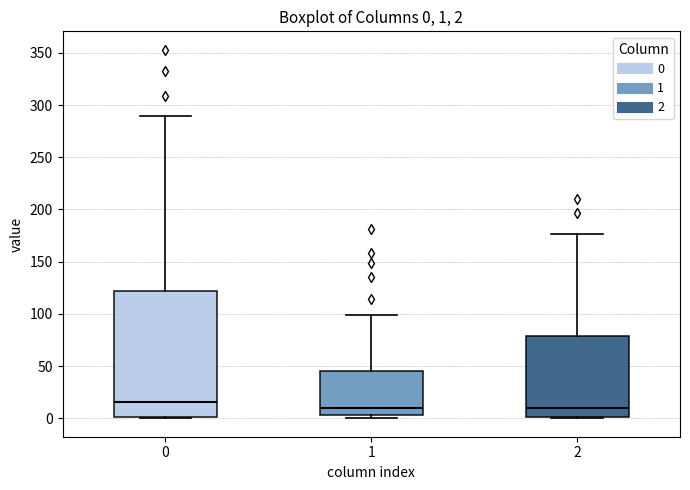

Comparing the boxes themselves (not the whiskers), which one is the tallest?

0